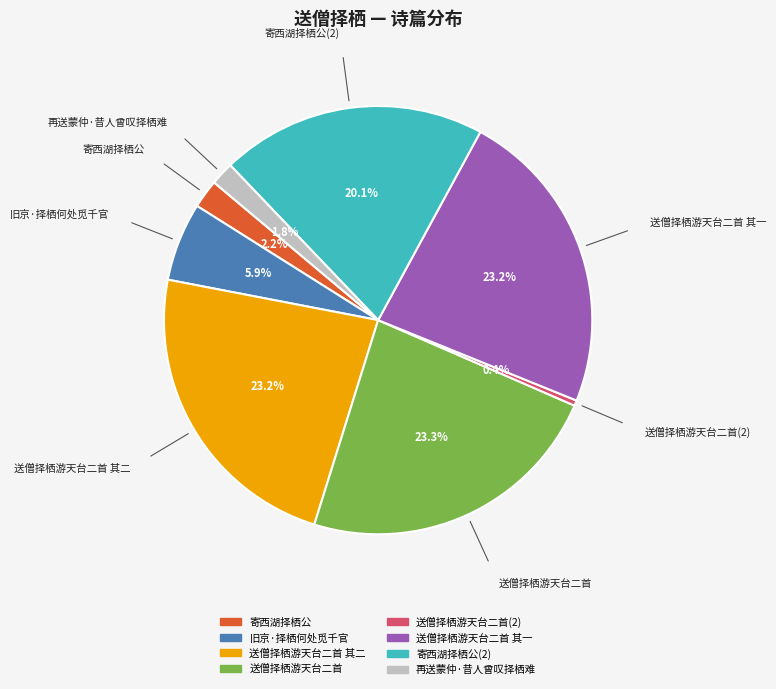

Does any single category account for the majority?

No